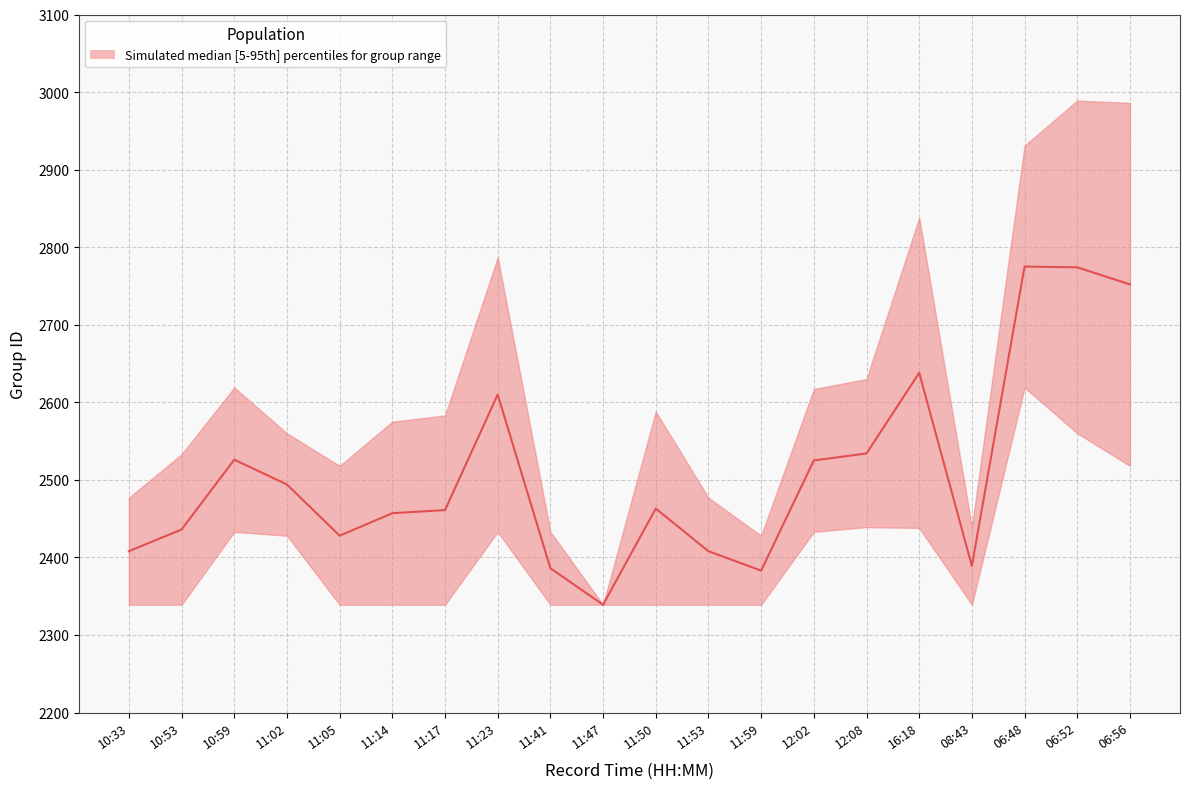

List the labels in order of value, largest first.

06:48, 06:52, 06:56, 16:18, 11:23, 12:08, 10:59, 12:02, 11:02, 11:50, 11:17, 11:14, 10:53, 11:05, 10:33, 11:53, 08:43, 11:41, 11:59, 11:47